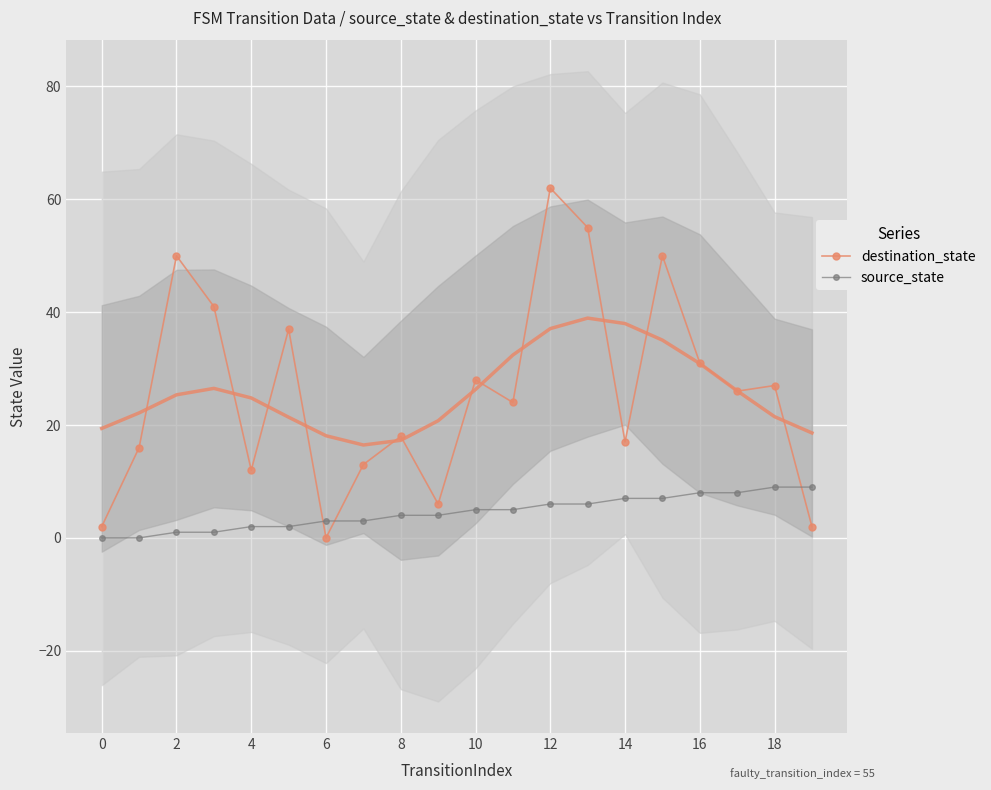

List the series in order of their overall mean, highest first.

destination_state, source_state